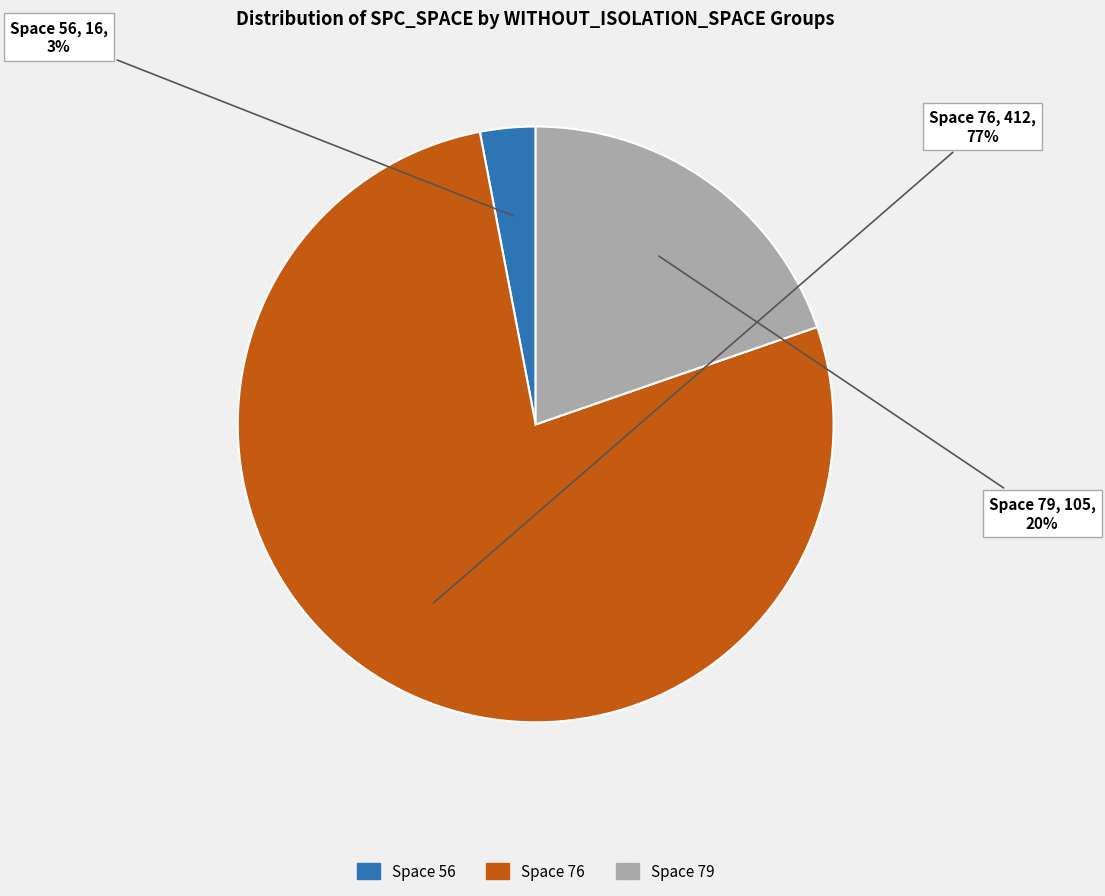

Is there any slice that represents more than half of the pie?

Yes